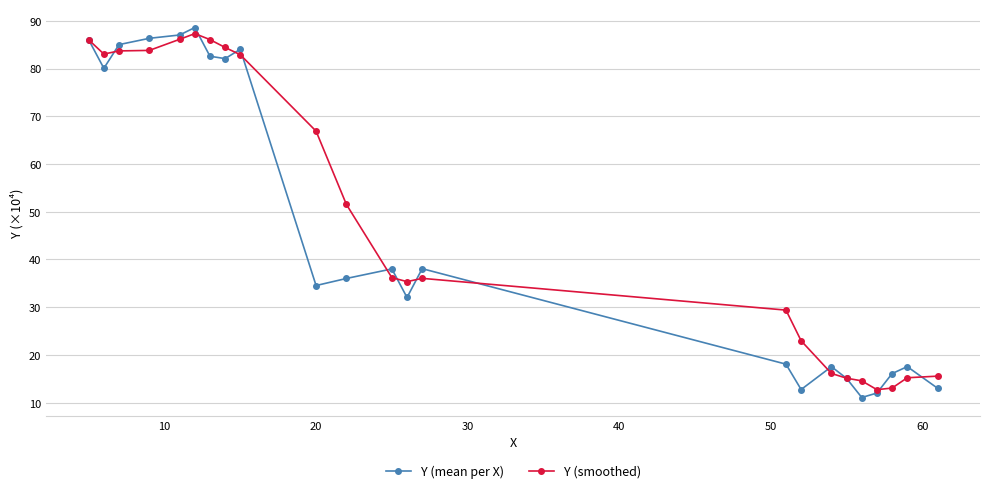

At how many categories does at least one series exceed 803424?

9